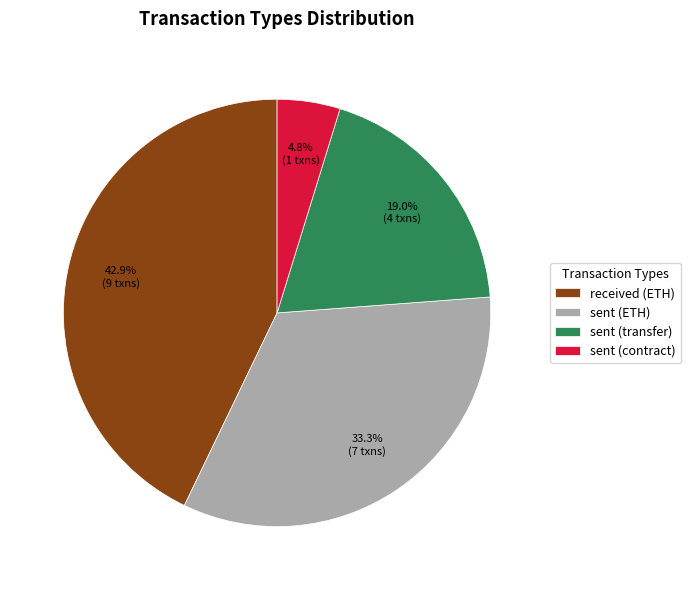

To the nearest percent, what is the difference between the largest and smallest slice percentages?

38%